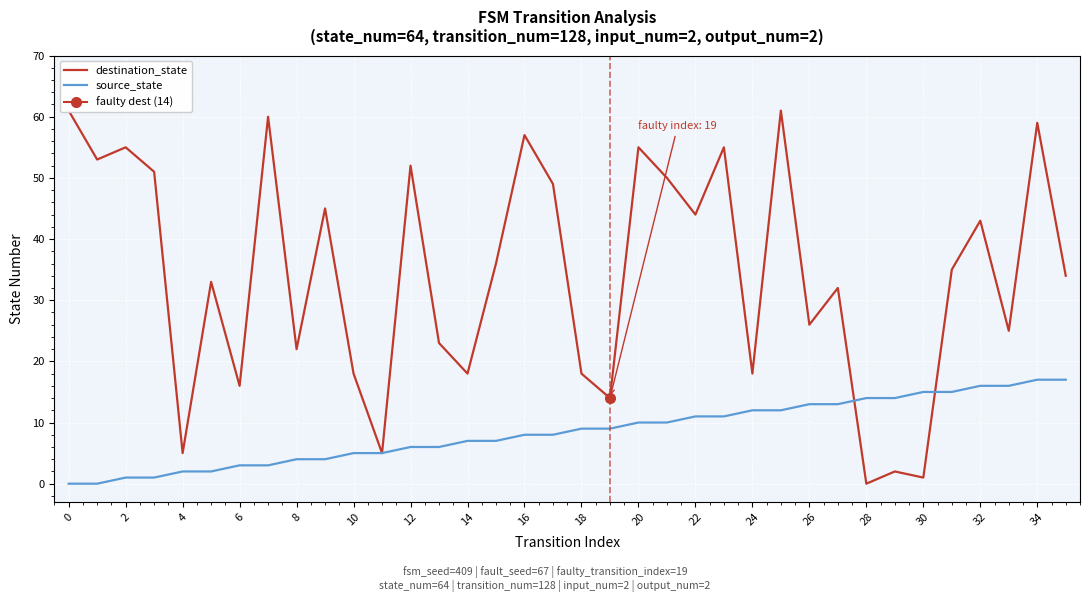

What are all the series names shown in the legend?

destination_state, source_state